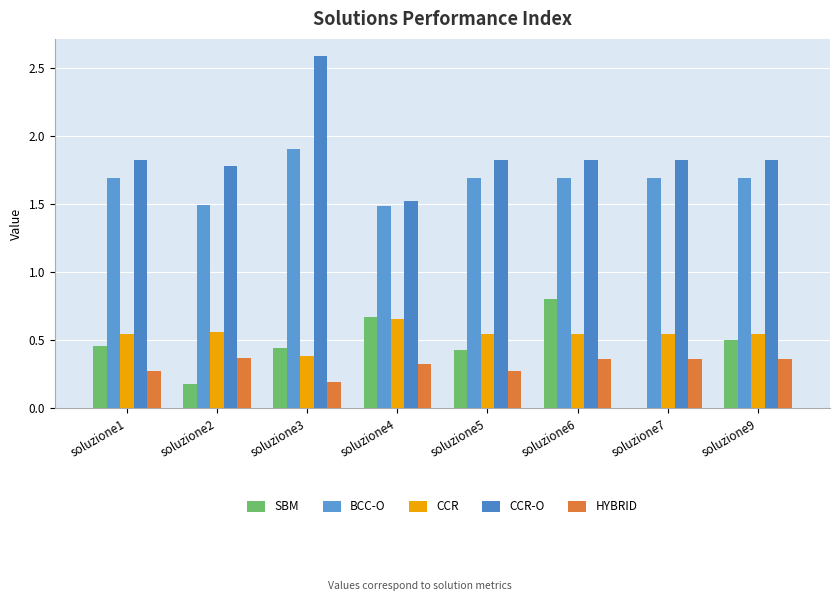

Rank the categories by BCC-O value from highest to lowest.

soluzione3, soluzione1, soluzione5, soluzione6, soluzione9, soluzione7, soluzione2, soluzione4